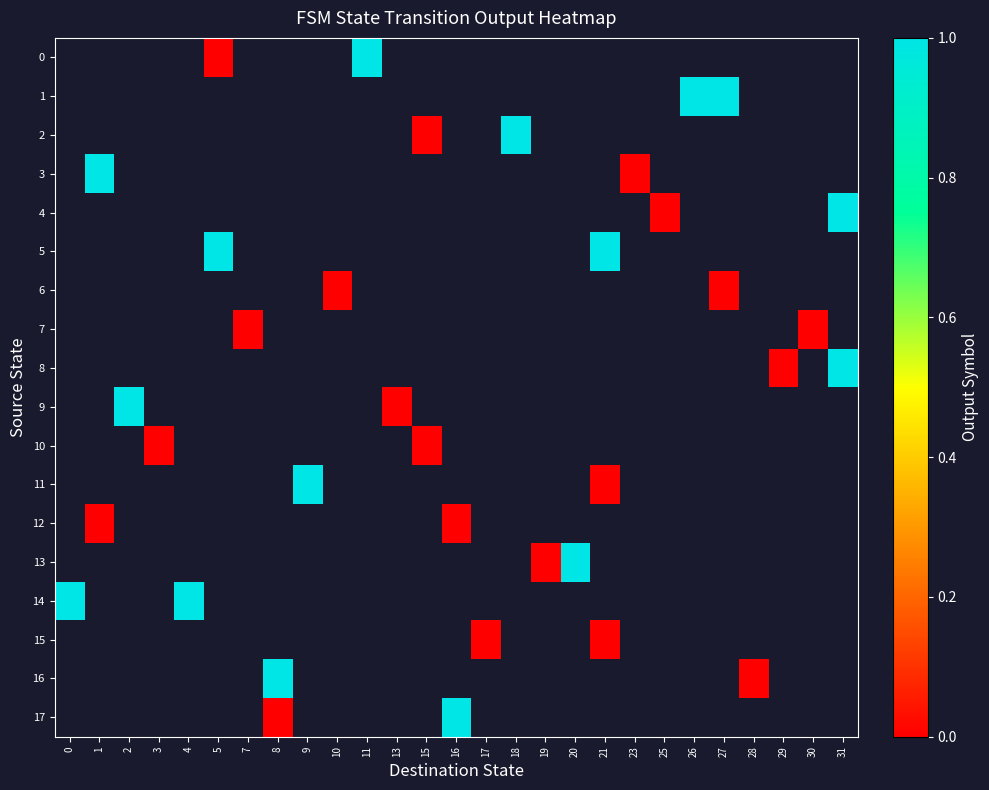

How many series are shown in this chart?

18